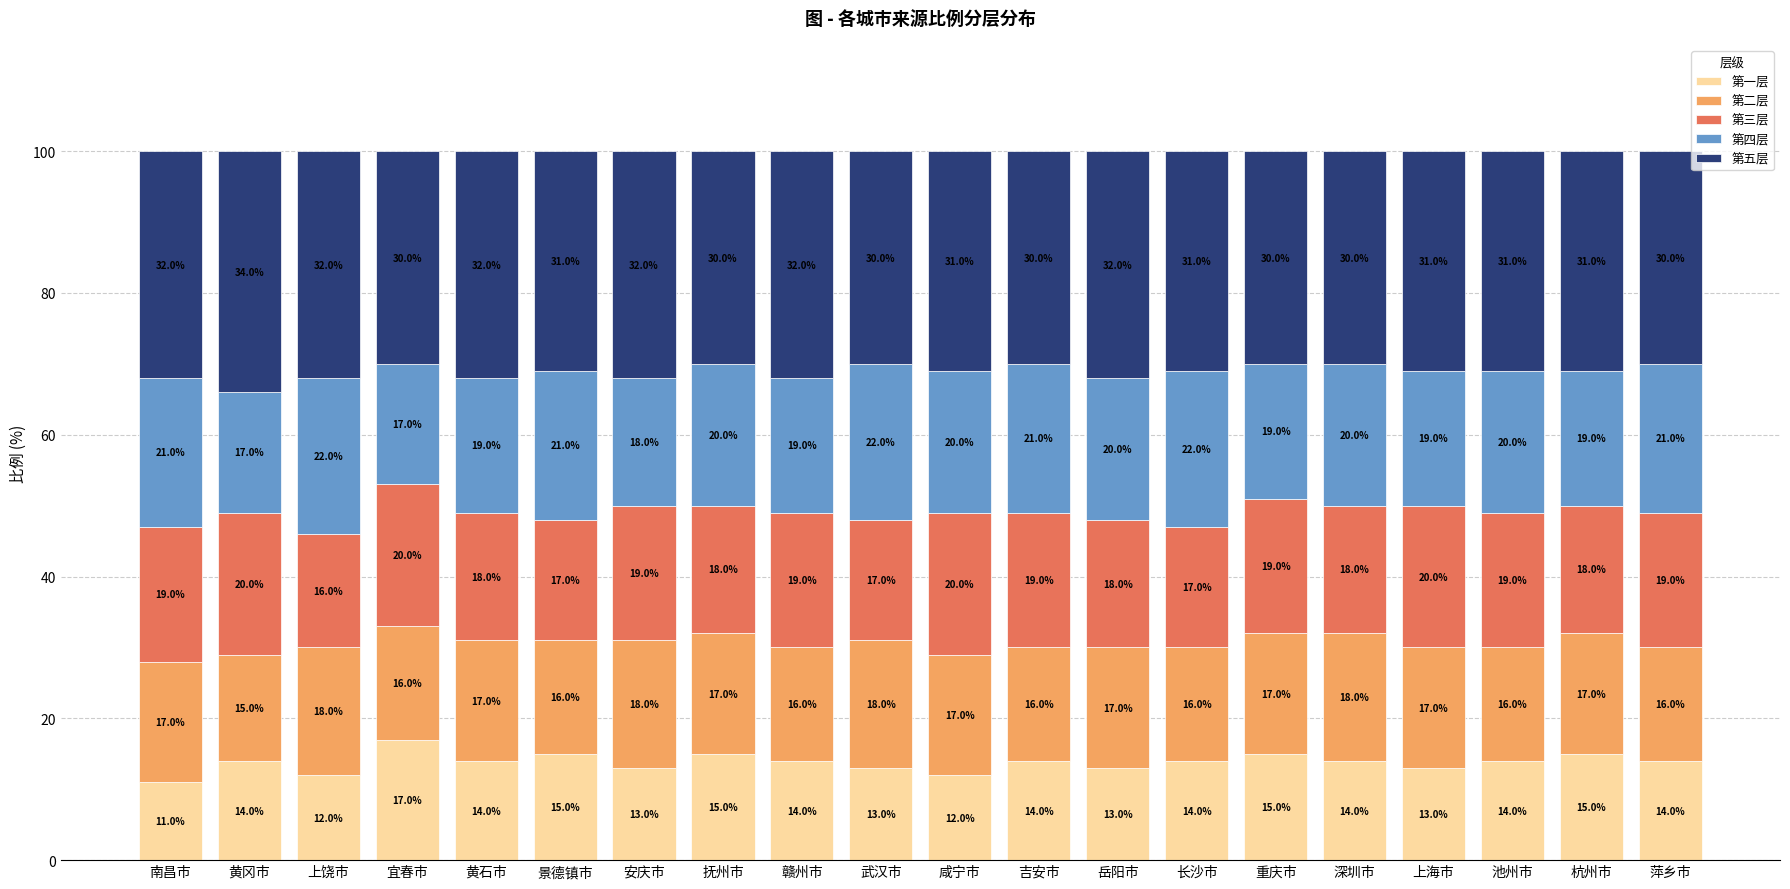

Reading left to right, what are the values for 第一层?

11.0	14.0	12.0	17.0	14.0	15.0	13.0	15.0	14.0	13.0	12.0	14.0	13.0	14.0	15.0	14.0	13.0	14.0	15.0	14.0